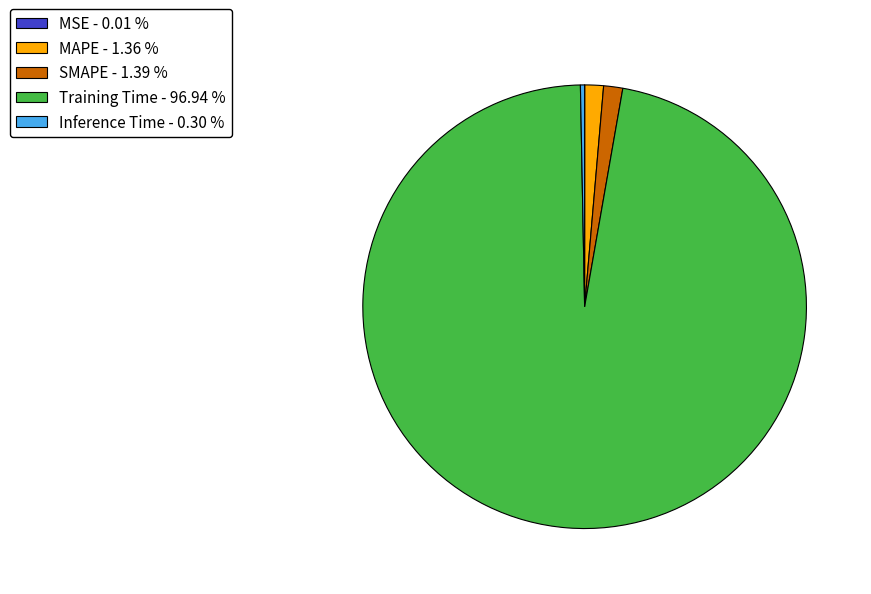

Combined, do Training Time - 96.94 % and SMAPE - 1.39 % account for over 50%?

Yes